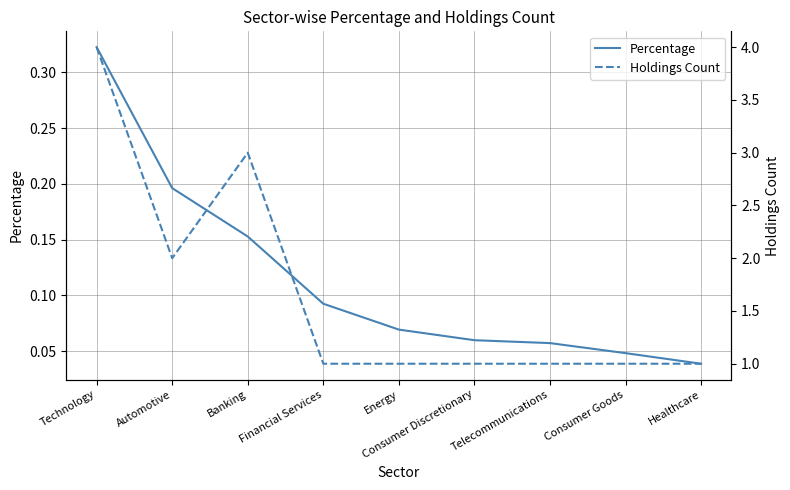

What is the difference between the Percentage values at Automotive and Financial Services?

0.1